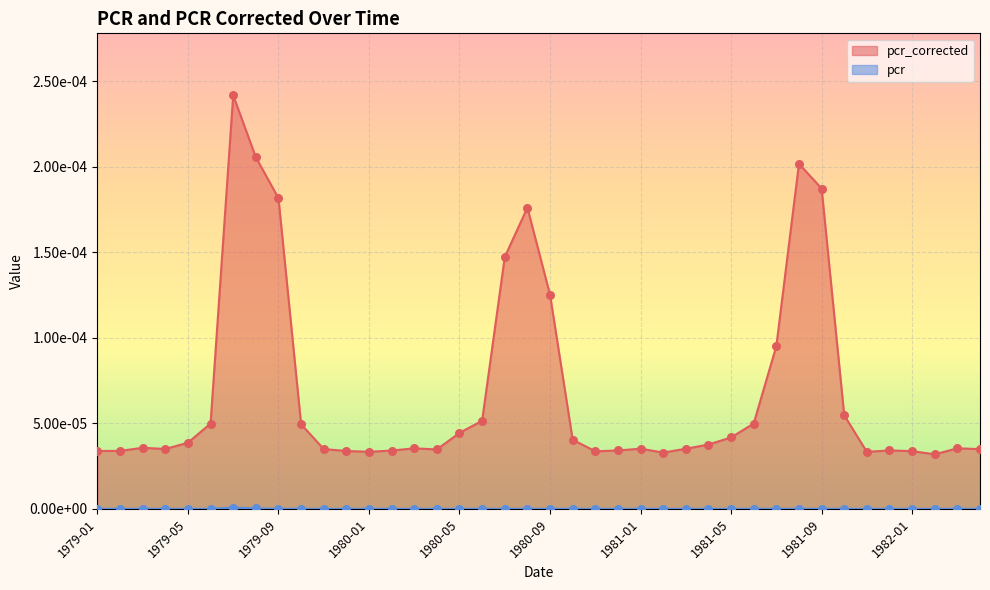

Between 1979-08 and 1981-11, which is larger?

1979-08